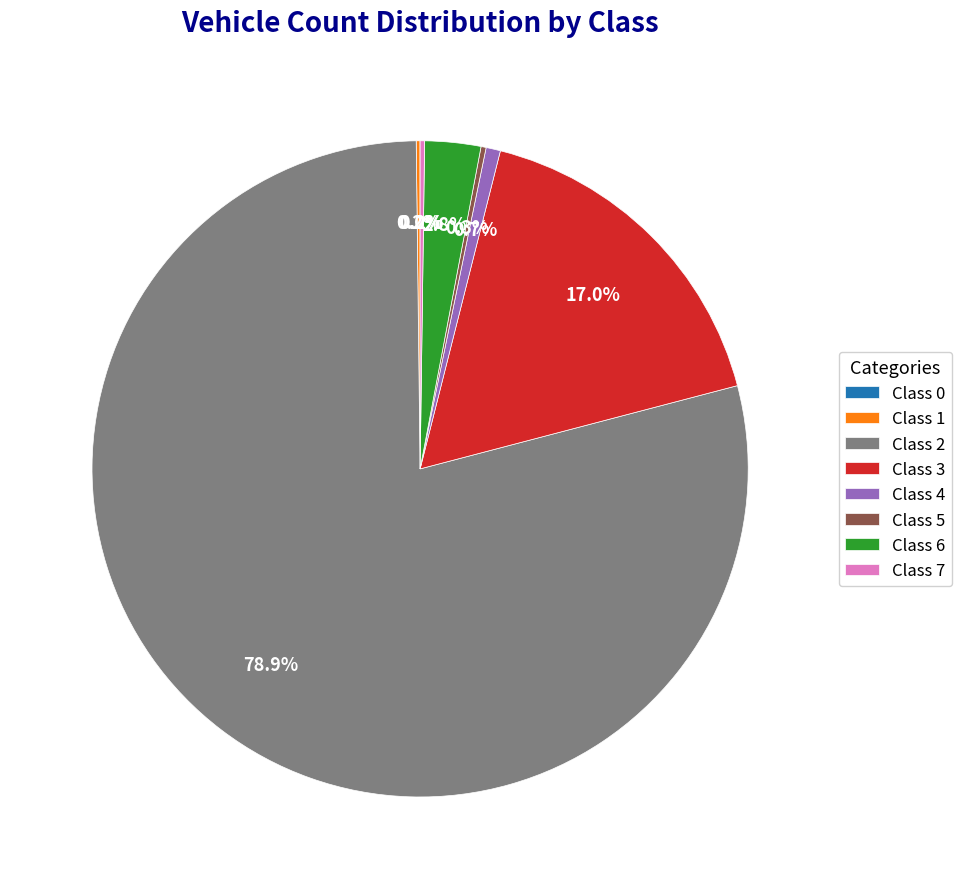

Which category accounts for the majority?

Class 2